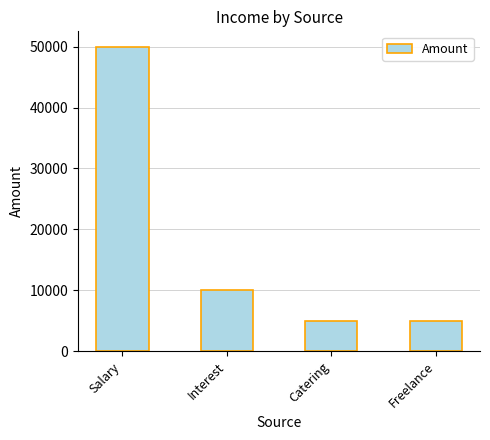

What is the ratio of the value at Interest to the value at Freelance?

2.0